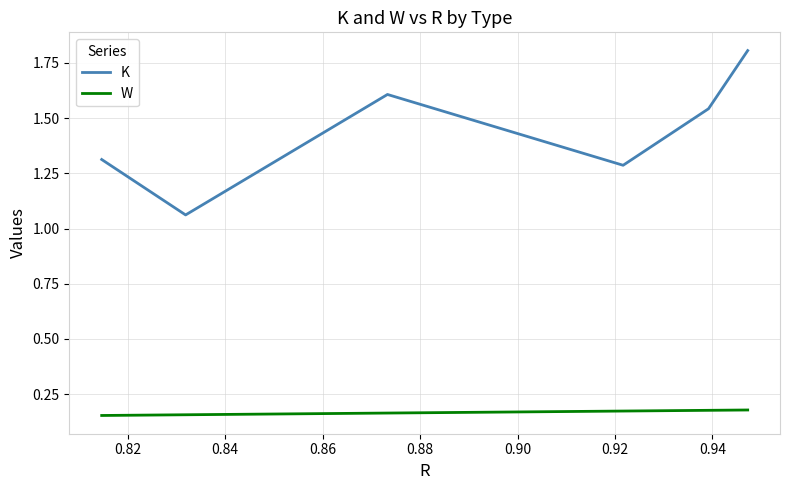

How many interior local peaks does the K series have?

1